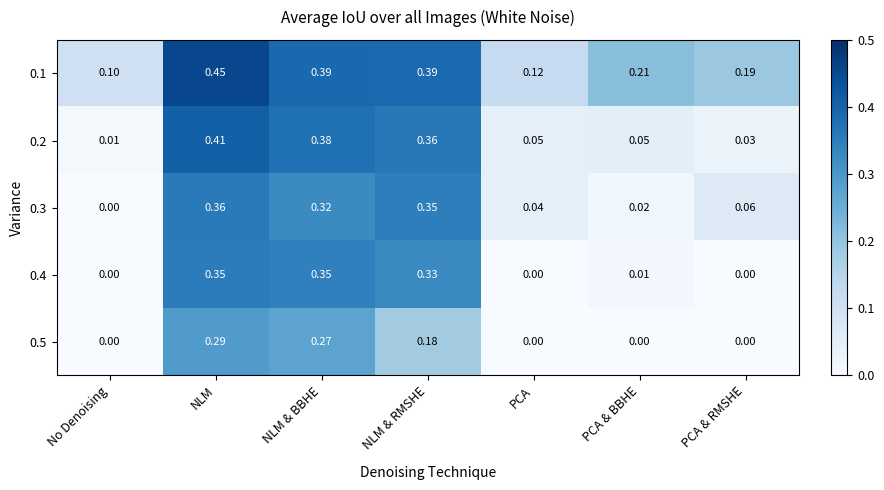

At which category is the sum across all series the highest?

NLM